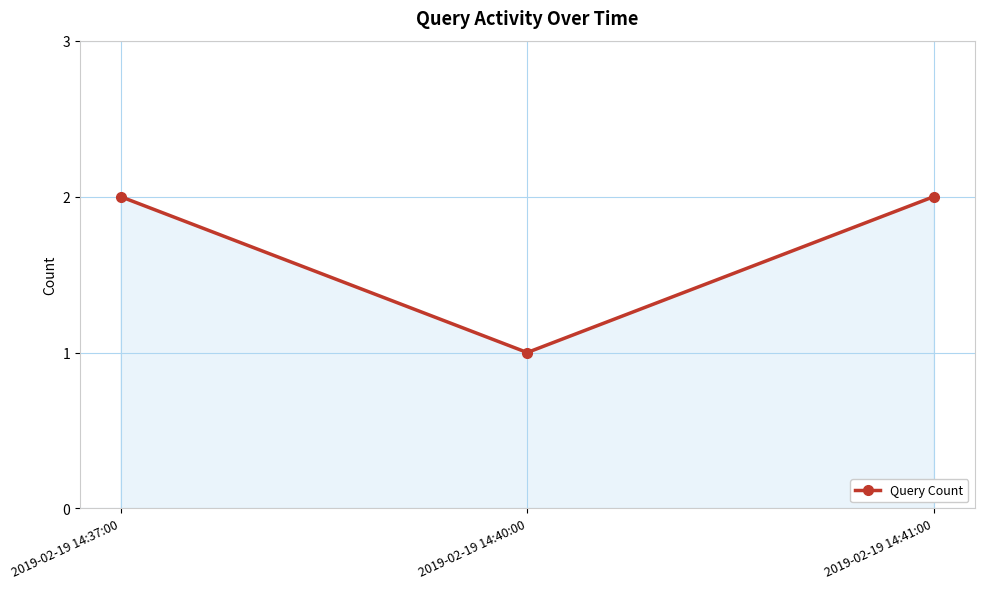

How many values are between 1 and 2?

3